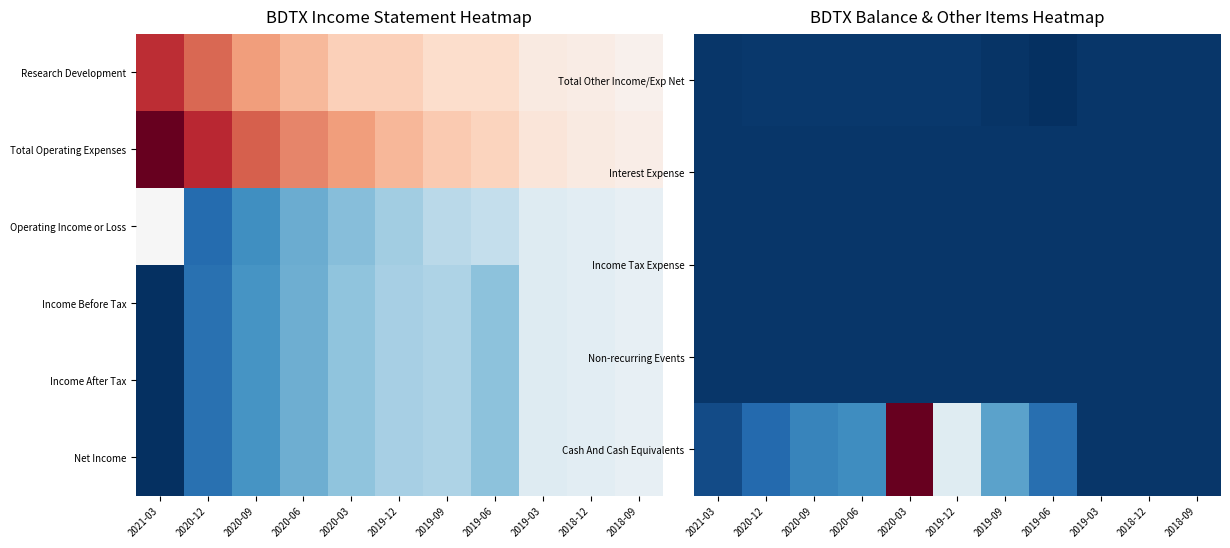

Which category has the highest value in the Income Tax Expense series?

2021-03